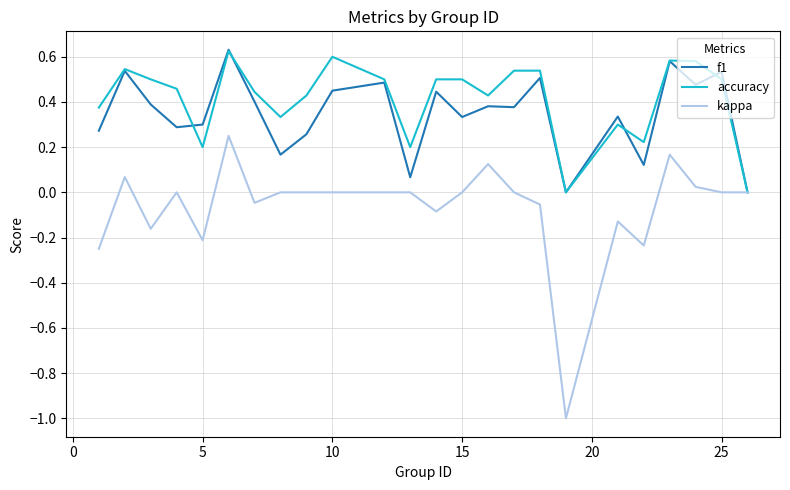

Which series has the largest range (max minus min)?

kappa